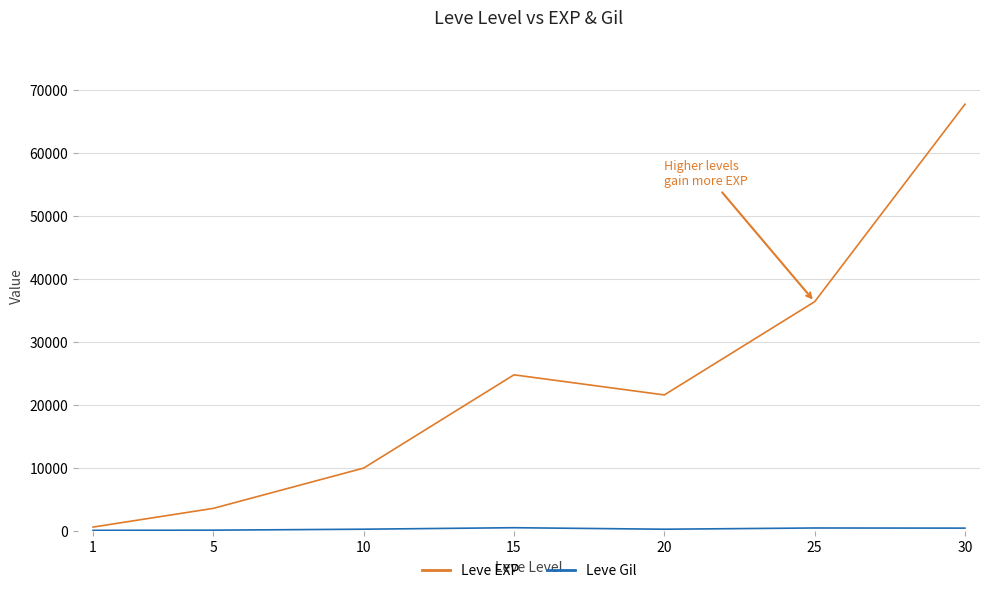

What is the total value across all series at 30?

68193